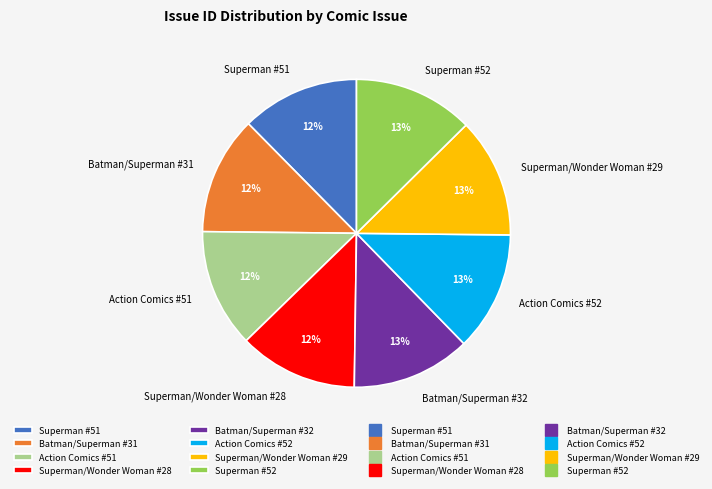

Does Action Comics #51 represent more than half of the total?

No